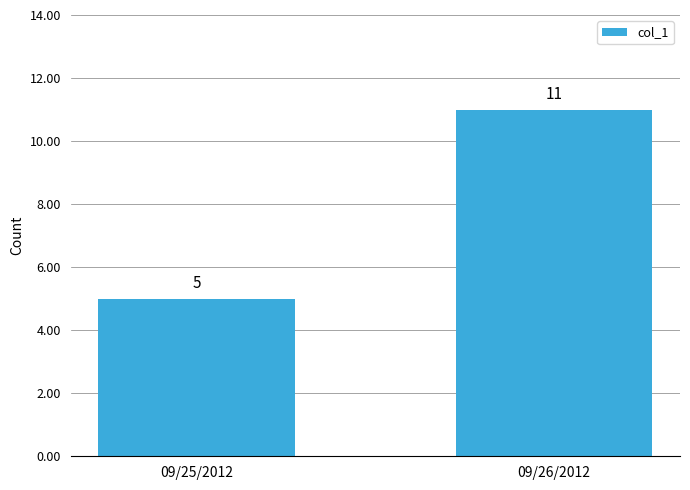

Approximately how many times larger is the value at 09/25/2012 compared to 09/26/2012?

0.5